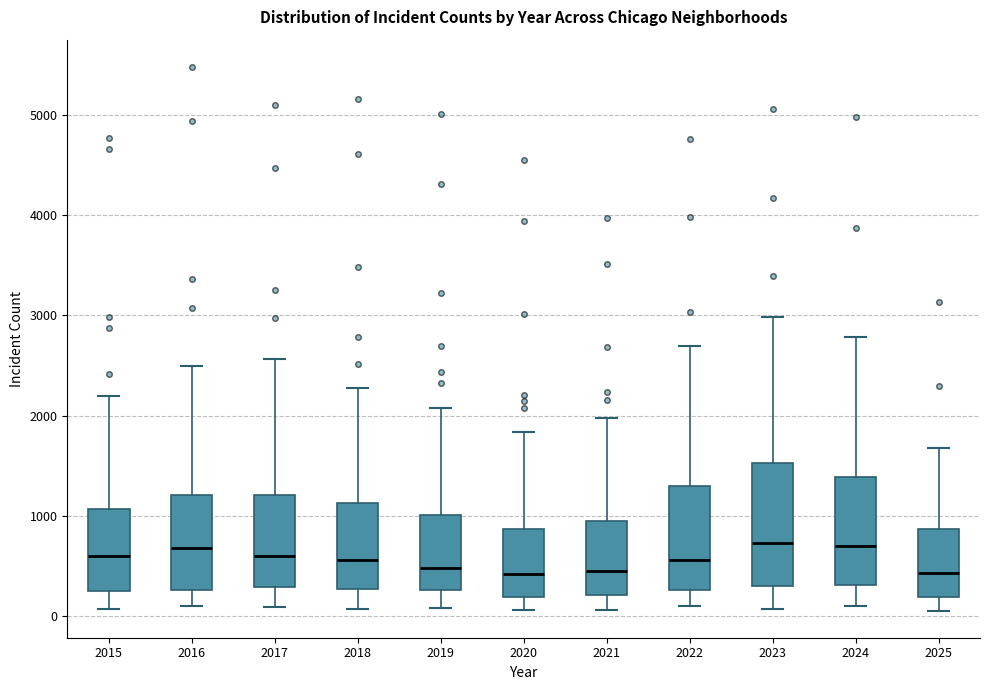

Comparing the boxes themselves (not the whiskers), which one is the tallest?

2023